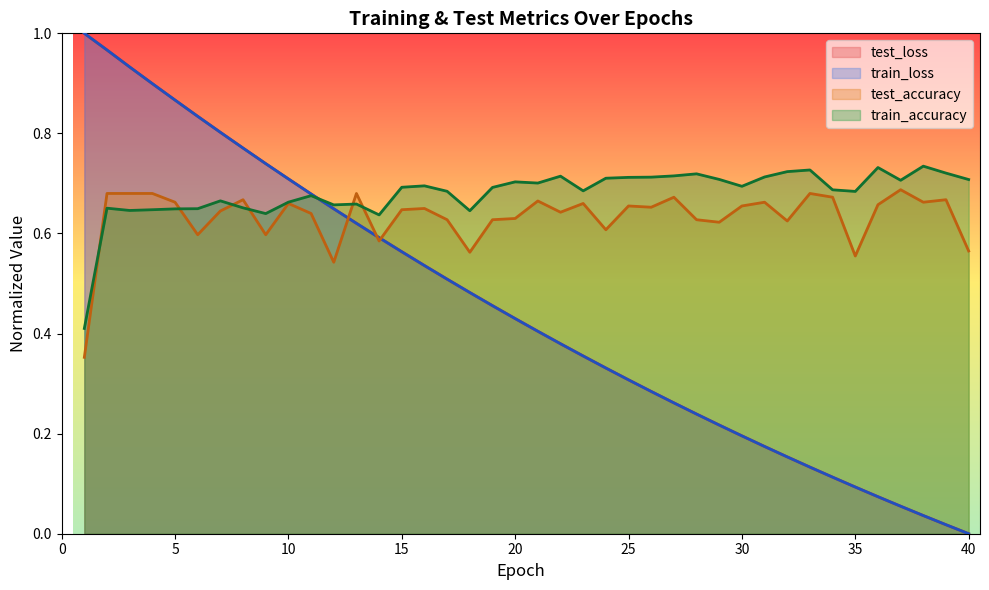

What is the value of the train_loss point at the 32nd from the left?

0.2